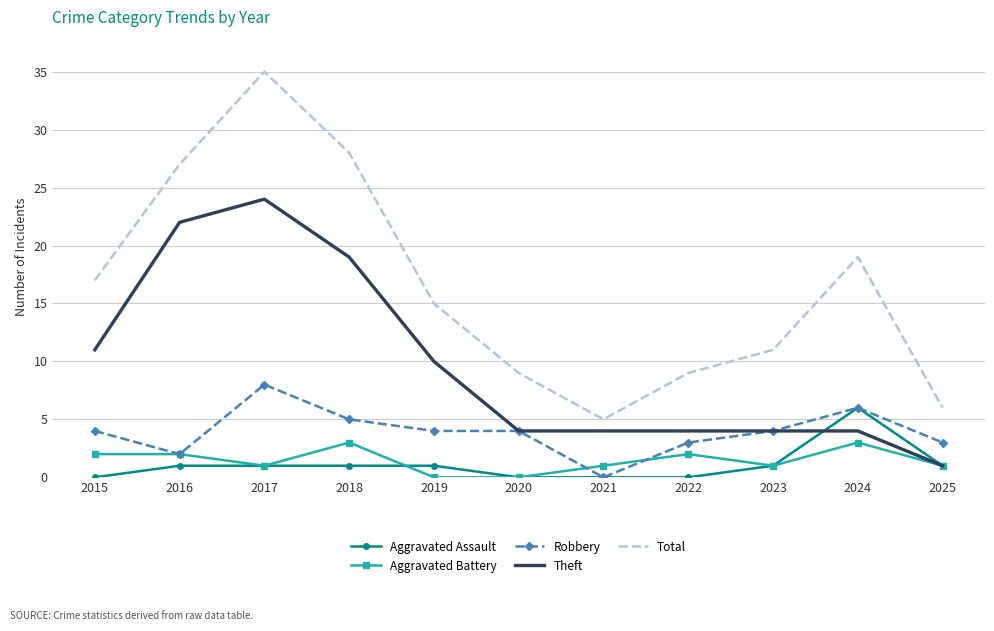

Reading left to right, transcribe all the data shown in this chart.

Aggravated Assault: 0	1	1	1	1	0	0	0	1	6	1
Aggravated Battery: 2	2	1	3	0	0	1	2	1	3	1
Robbery: 4	2	8	5	4	4	0	3	4	6	3
Theft: 11	22	24	19	10	4	4	4	4	4	1
Total: 17	27	35	28	15	9	5	9	11	19	6